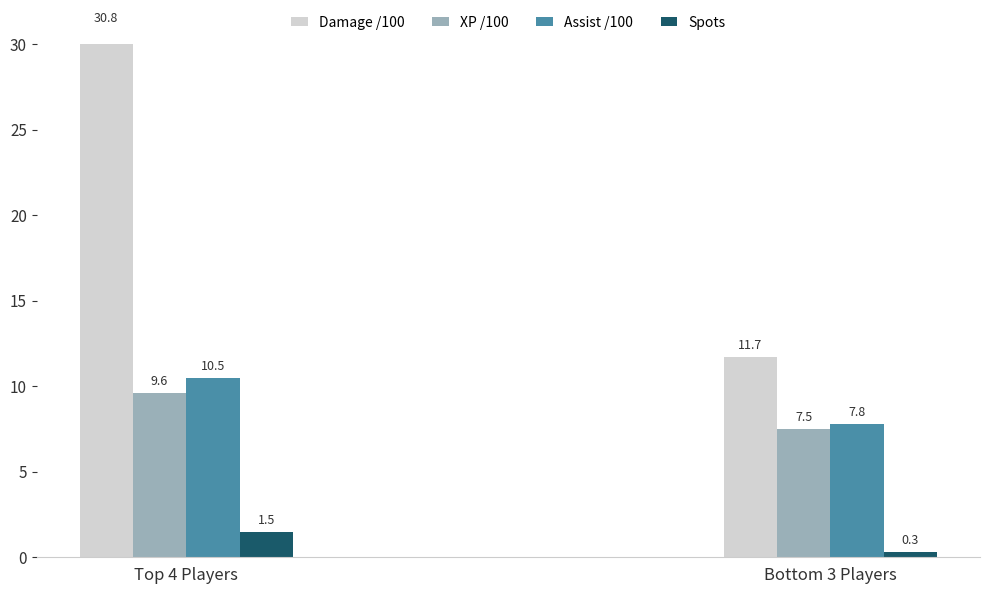

What is the label of the 1st bar from the right?

Bottom 3 Players